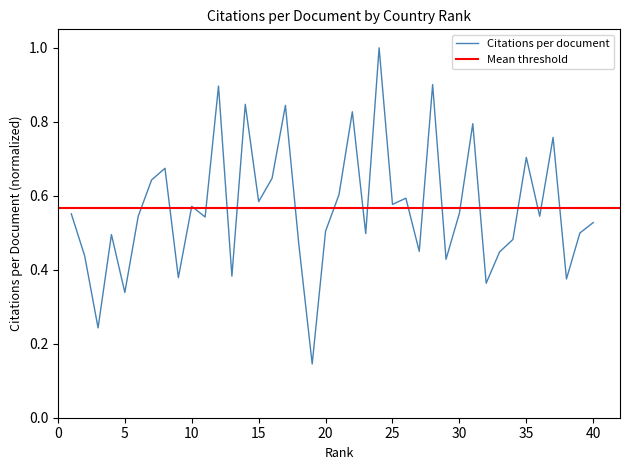

Rank the categories by value from highest to lowest.

24, 28, 12, 14, 17, 22, 31, 37, 35, 8, 16, 7, 21, 26, 15, 25, 10, 30, 1, 6, 36, 11, 40, 20, 39, 23, 4, 34, 18, 27, 33, 2, 29, 13, 9, 38, 32, 5, 3, 19